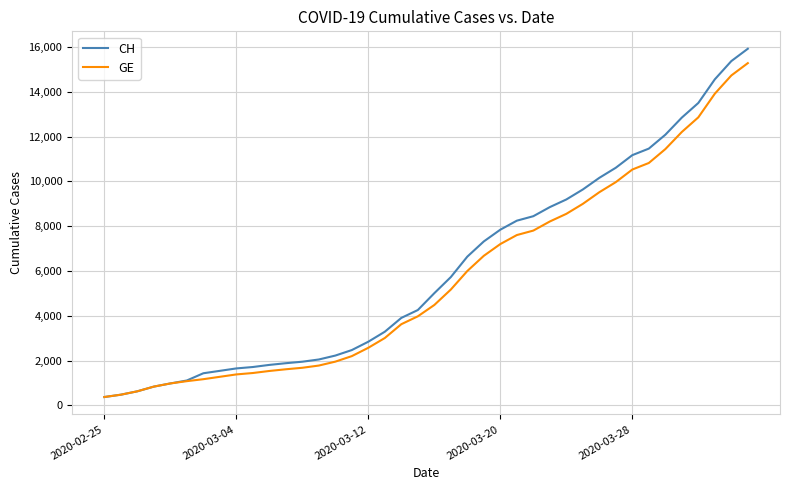

What is the greatest value displayed?

15926